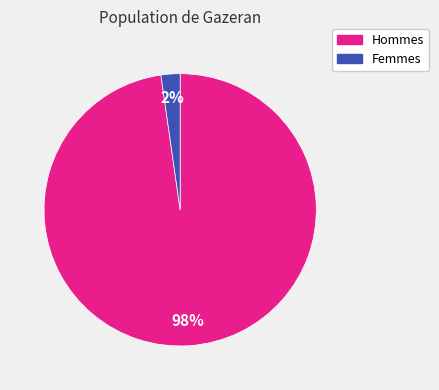

To the nearest percent, what is the average slice percentage?

50%